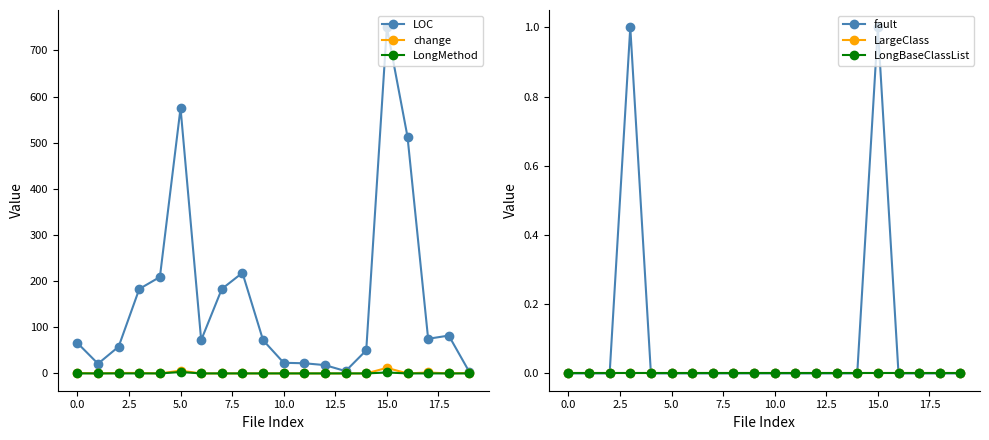

What is the greatest value displayed?

750